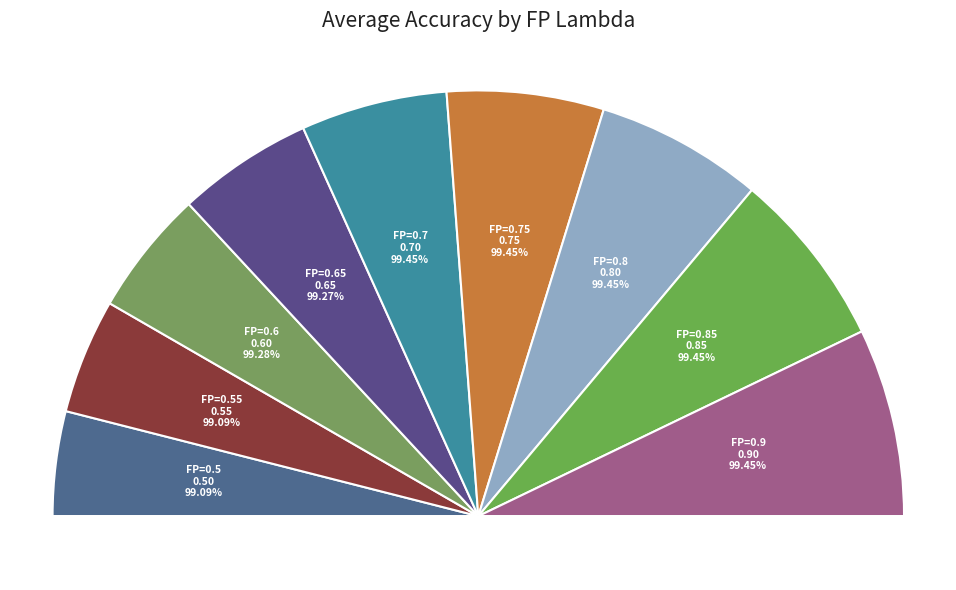

To the nearest percent, what is the difference between the FP=0.75 and FP=0.6 slice percentages?

2%